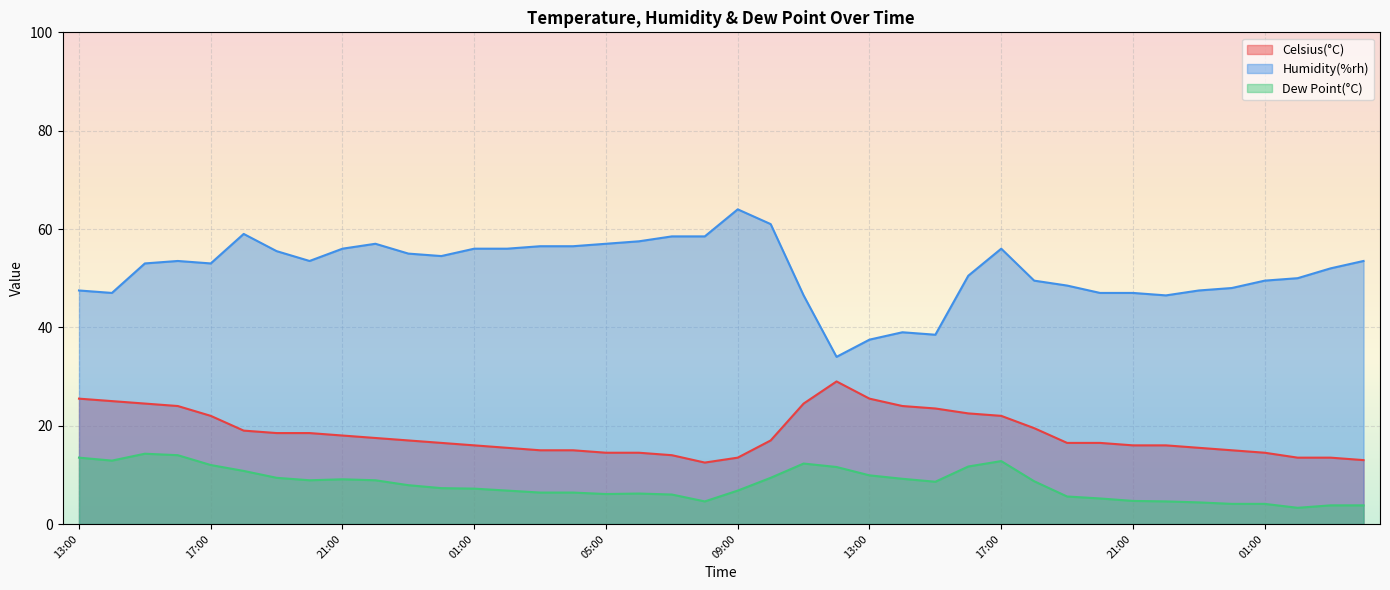

True or false: Dew Point(°C) and Celsius(°C) intersect in this chart.

False